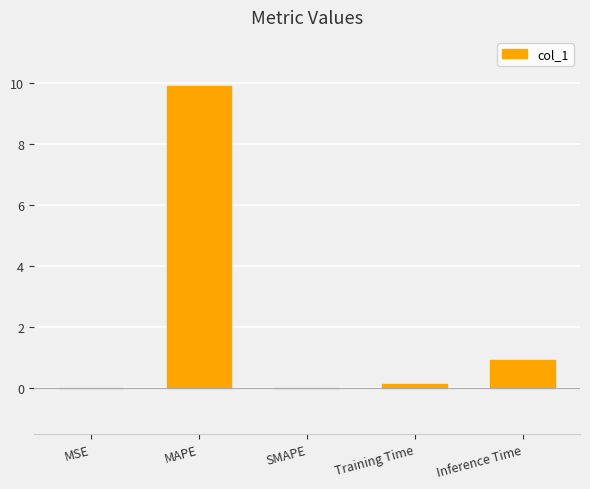

What is the change in value from MSE to Training Time?

+0.1